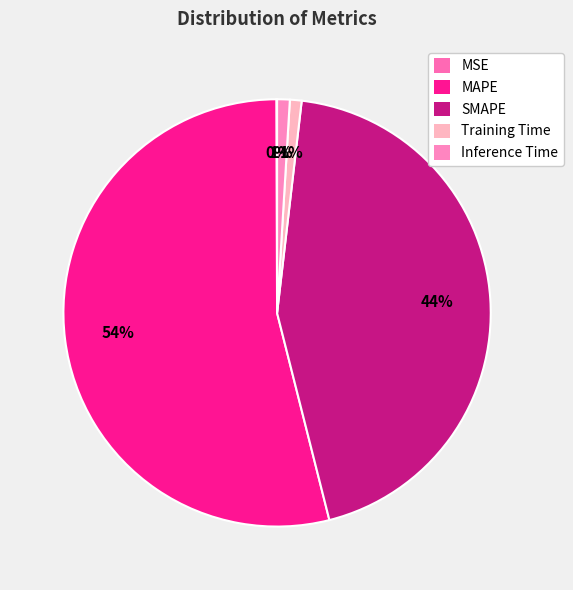

To the nearest percent, what is the difference between the largest and smallest slice percentages?

54%